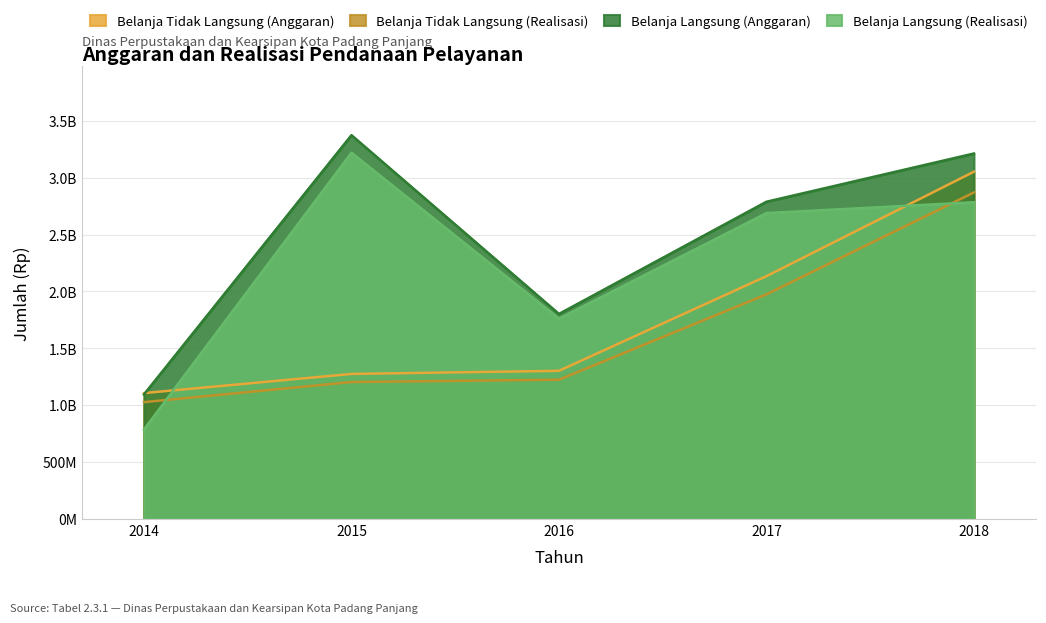

What is the sum of all Belanja Langsung (Realisasi) values?

11242160739.8